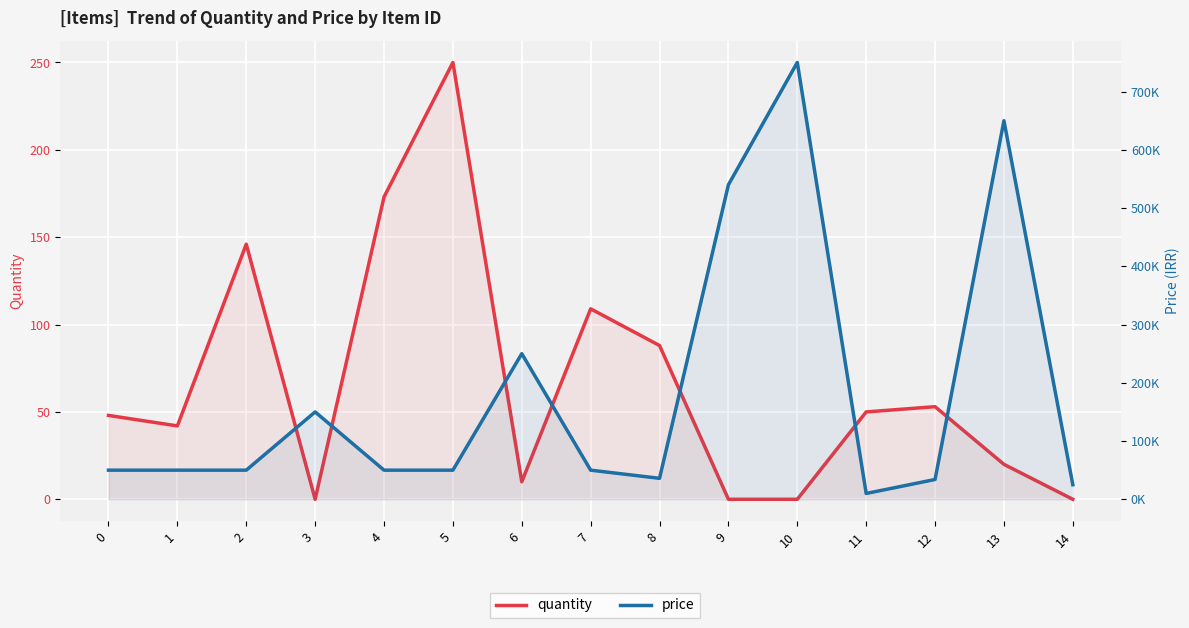

Where is the first local minimum for price?

8